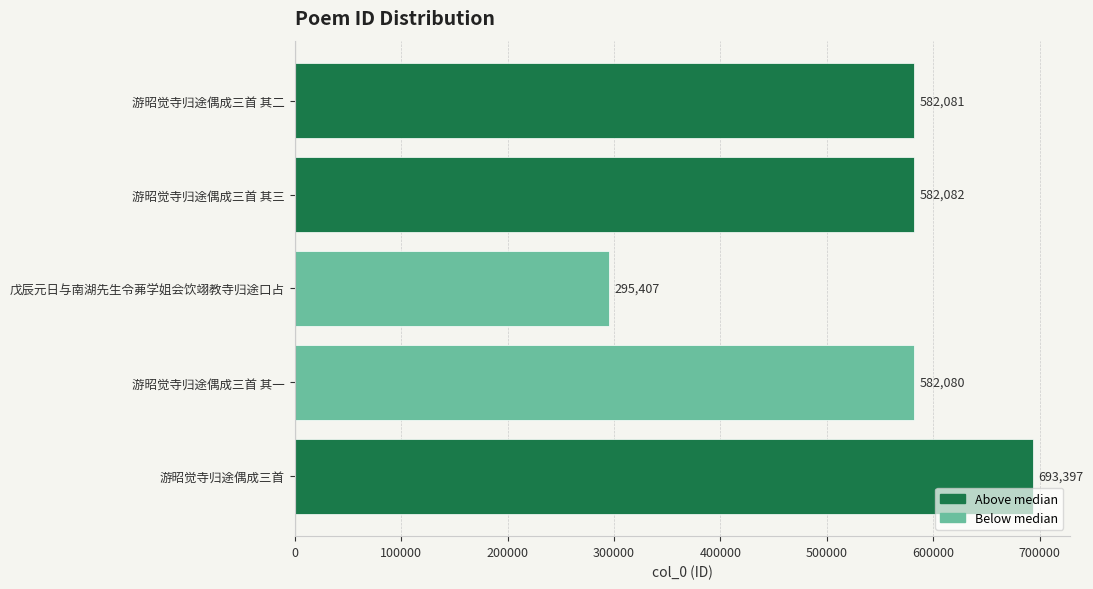

List the labels in order of value, largest first.

游昭觉寺归途偶成三首, 游昭觉寺归途偶成三首 其三, 游昭觉寺归途偶成三首 其二, 游昭觉寺归途偶成三首 其一, 戊辰元日与南湖先生令茀学姐会饮翊教寺归途口占